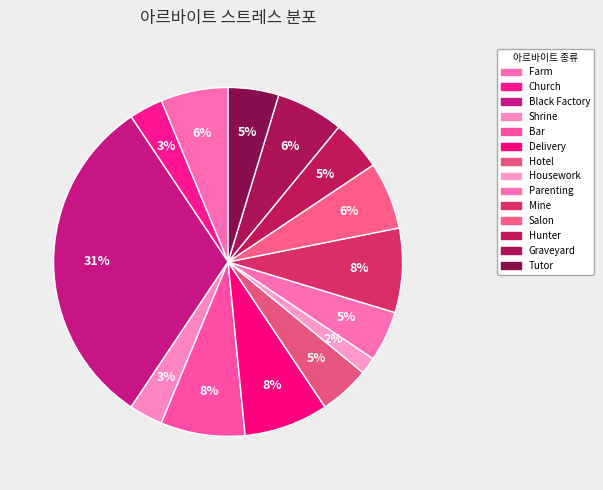

True or false: Black Factory accounts for 46% of the total.

False